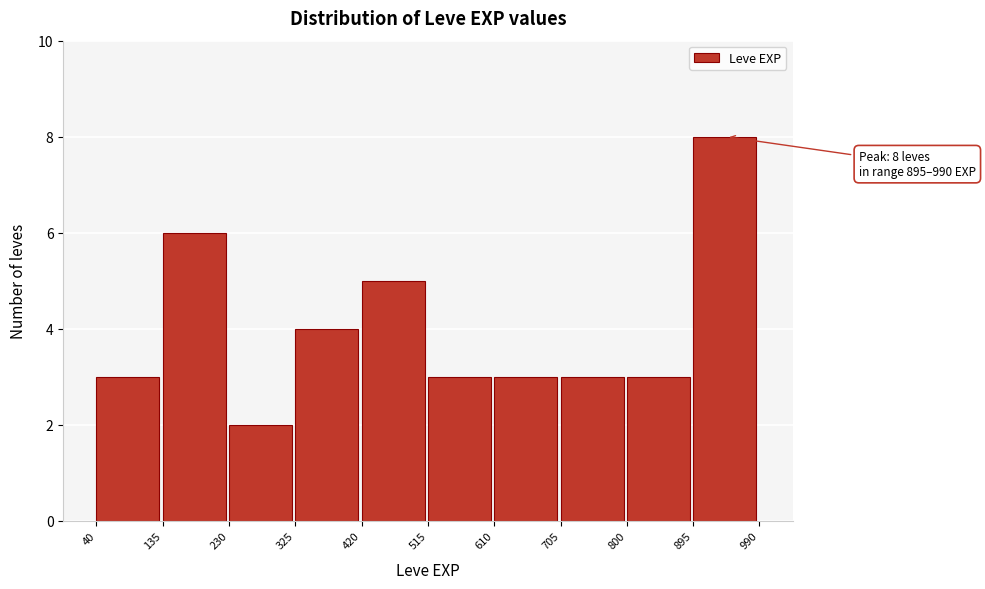

Over which range of the x-axis is the bar tallest?

895 to 990